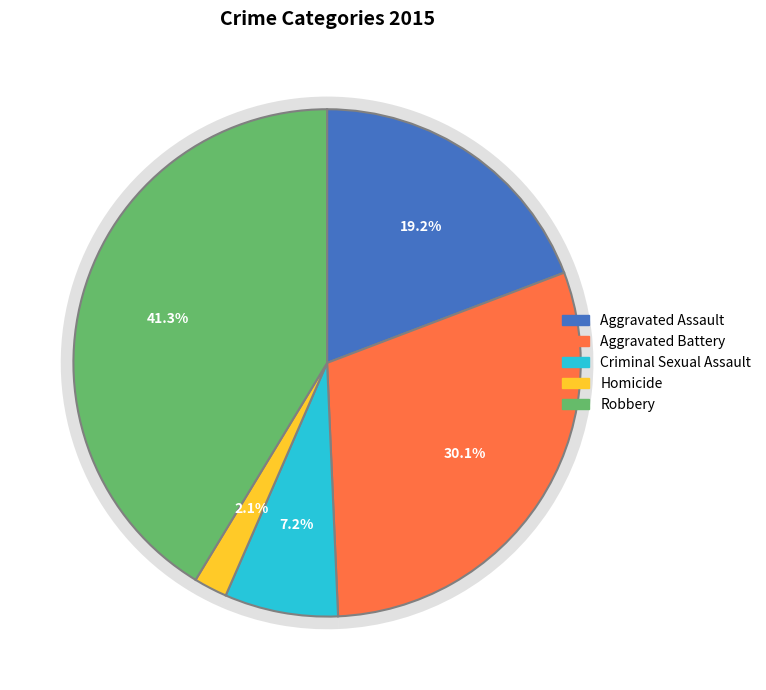

Count the number of slices in the pie.

5